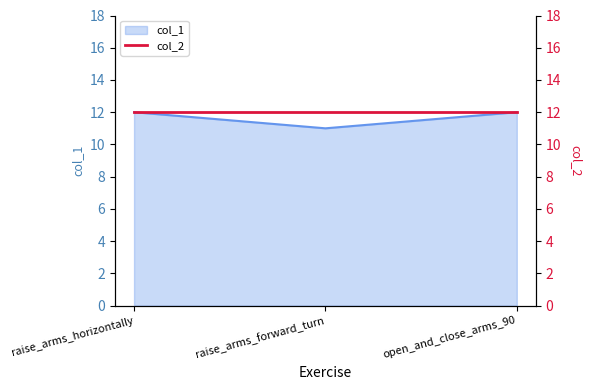

Which category has the lowest value in the col_1 series?

raise_arms_forward_turn